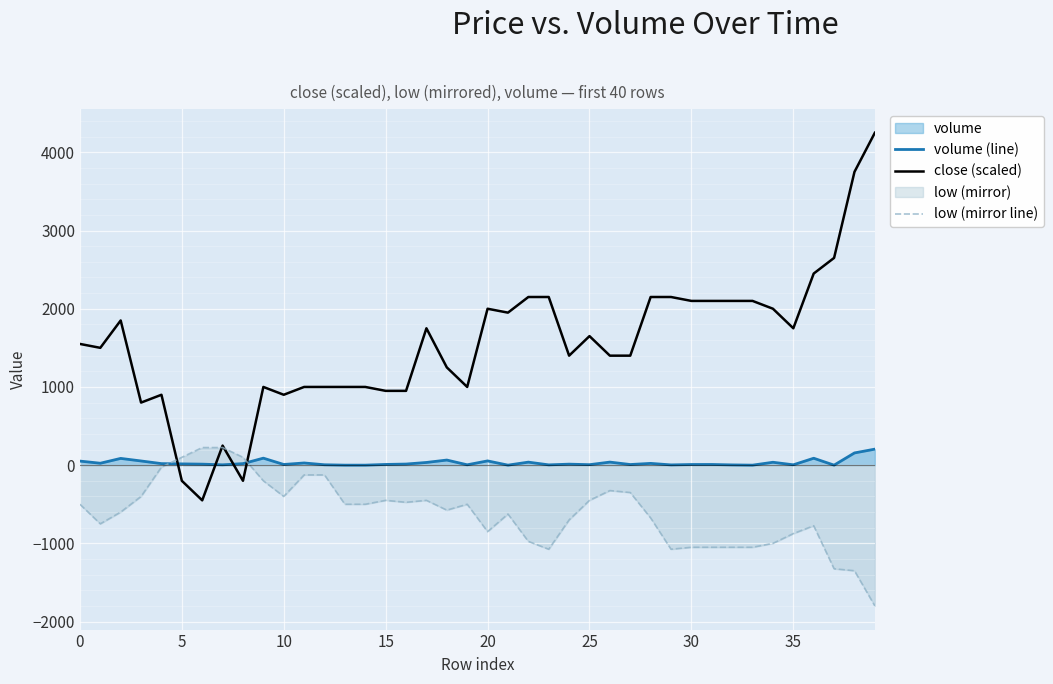

How many data points in low (mirror line) are less than -500?

20